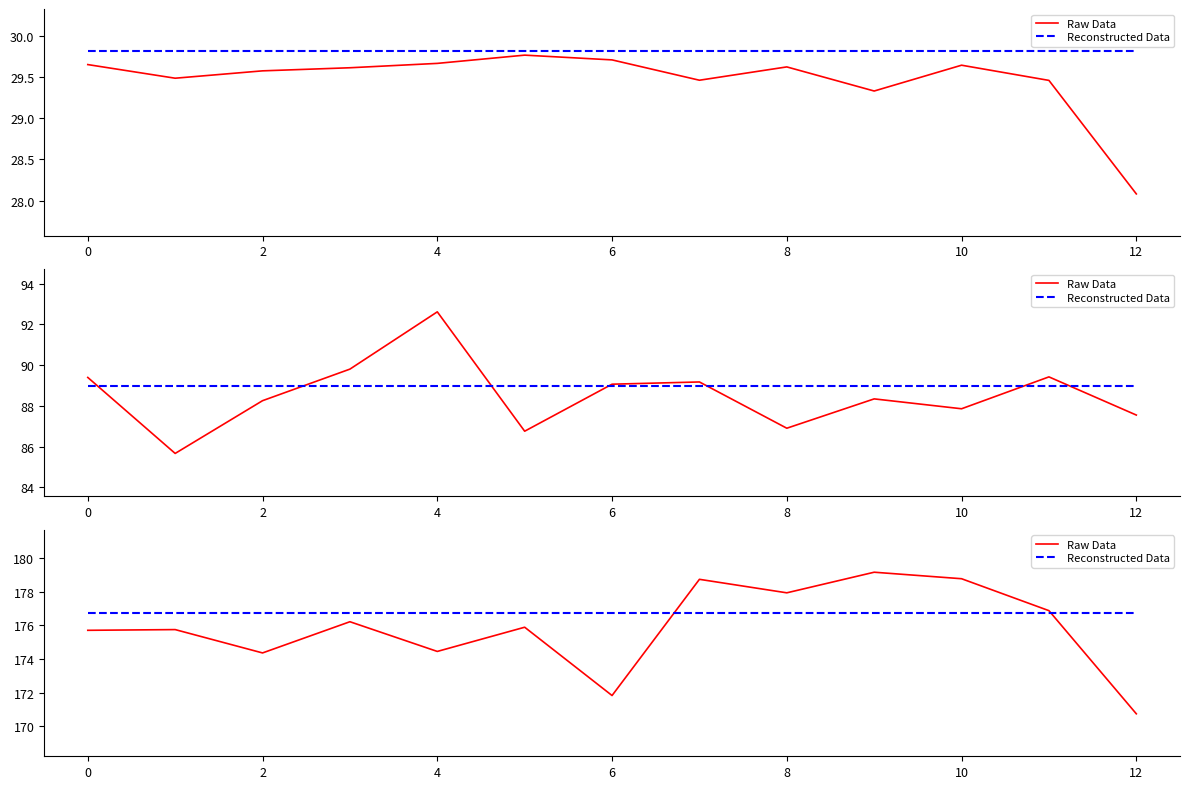

Which series has the largest range (max minus min)?

Raw Data